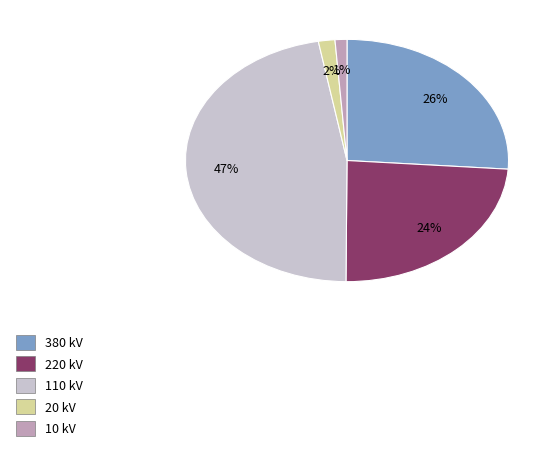

Between 380 kV and 110 kV, which is larger?

110 kV